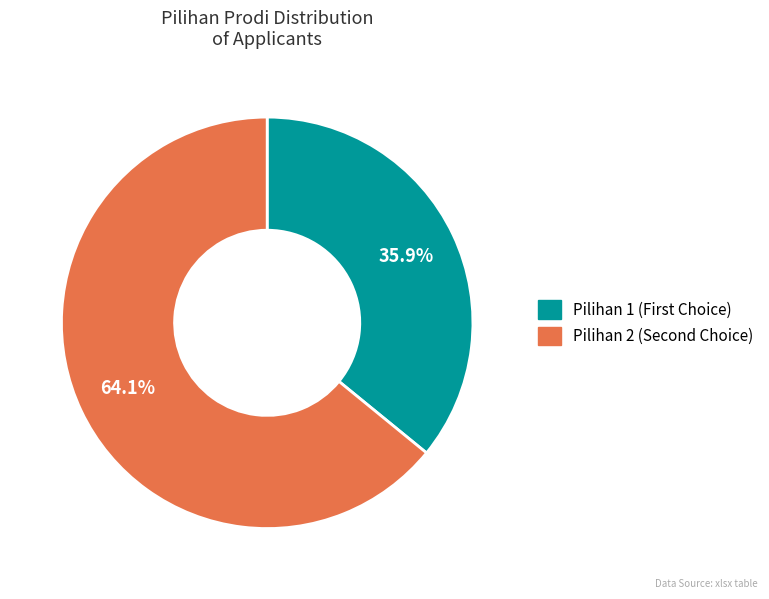

Is there any slice that represents more than half of the pie?

Yes